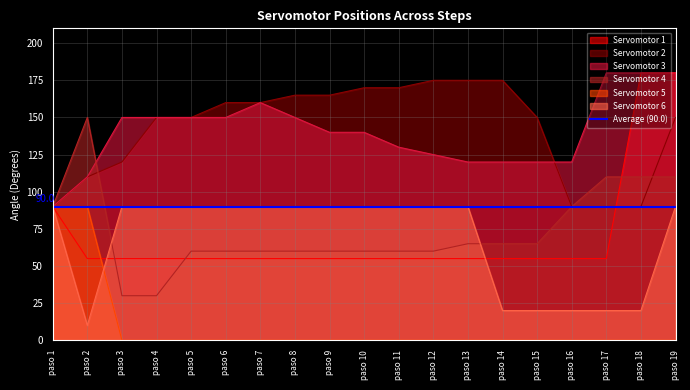

What is the difference between the second highest and second lowest values in the Servomotor 2 series?

85